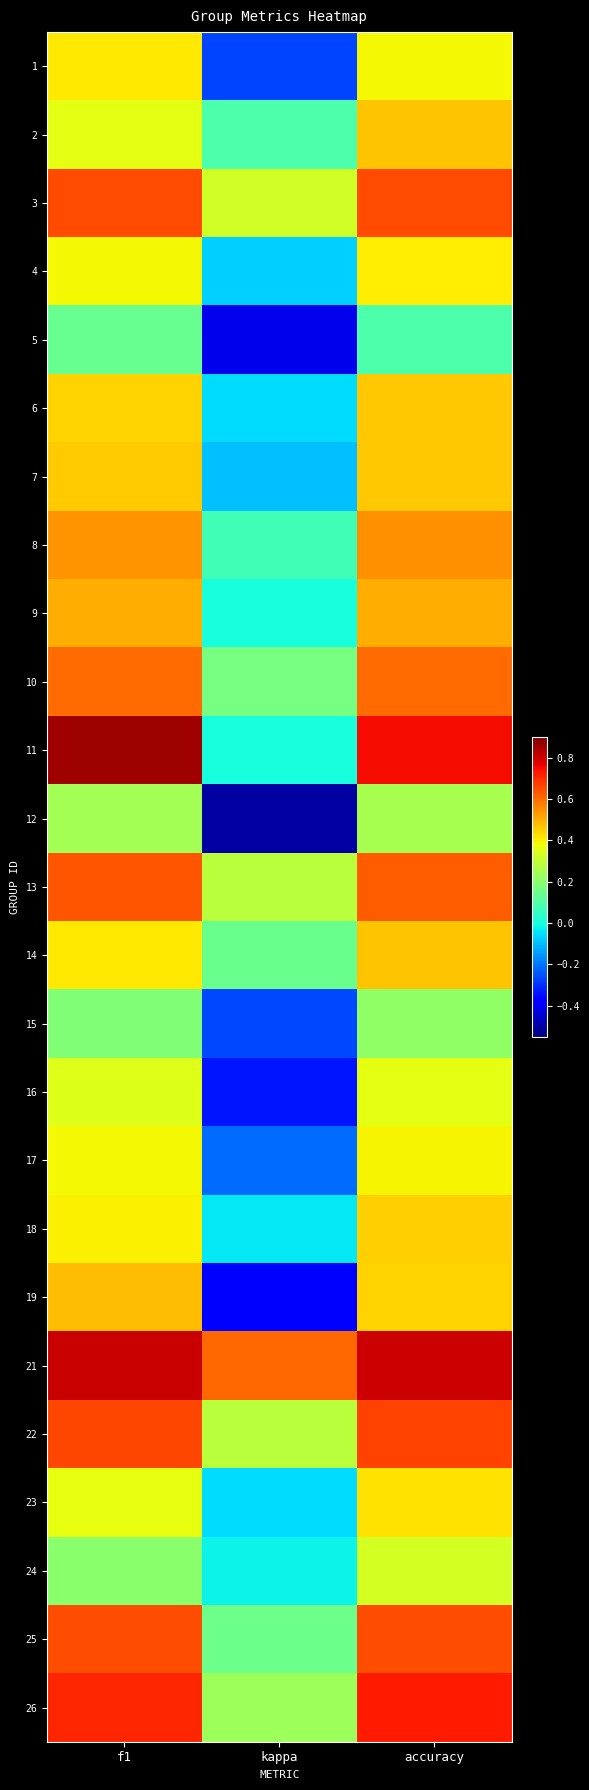

Reading left to right, list all the values displayed in this chart.

1: f1=0.4	kappa=-0.3	accuracy=0.4
2: f1=0.4	kappa=0.1	accuracy=0.5
3: f1=0.7	kappa=0.3	accuracy=0.7
4: f1=0.4	kappa=-0.1	accuracy=0.4
5: f1=0.1	kappa=-0.4	accuracy=0.1
6: f1=0.4	kappa=-0.1	accuracy=0.5
7: f1=0.5	kappa=-0.1	accuracy=0.5
8: f1=0.5	kappa=0.1	accuracy=0.5
9: f1=0.5	kappa=0.0	accuracy=0.5
10: f1=0.6	kappa=0.2	accuracy=0.6
11: f1=0.9	kappa=0.0	accuracy=0.8
12: f1=0.2	kappa=-0.5	accuracy=0.2
13: f1=0.6	kappa=0.3	accuracy=0.6
14: f1=0.4	kappa=0.1	accuracy=0.5
15: f1=0.2	kappa=-0.3	accuracy=0.2
16: f1=0.3	kappa=-0.3	accuracy=0.4
17: f1=0.4	kappa=-0.2	accuracy=0.4
18: f1=0.4	kappa=-0.0	accuracy=0.5
19: f1=0.5	kappa=-0.4	accuracy=0.4
21: f1=0.8	kappa=0.6	accuracy=0.8
22: f1=0.7	kappa=0.3	accuracy=0.7
23: f1=0.4	kappa=-0.1	accuracy=0.4
24: f1=0.2	kappa=-0.0	accuracy=0.3
25: f1=0.6	kappa=0.1	accuracy=0.6
26: f1=0.7	kappa=0.2	accuracy=0.7